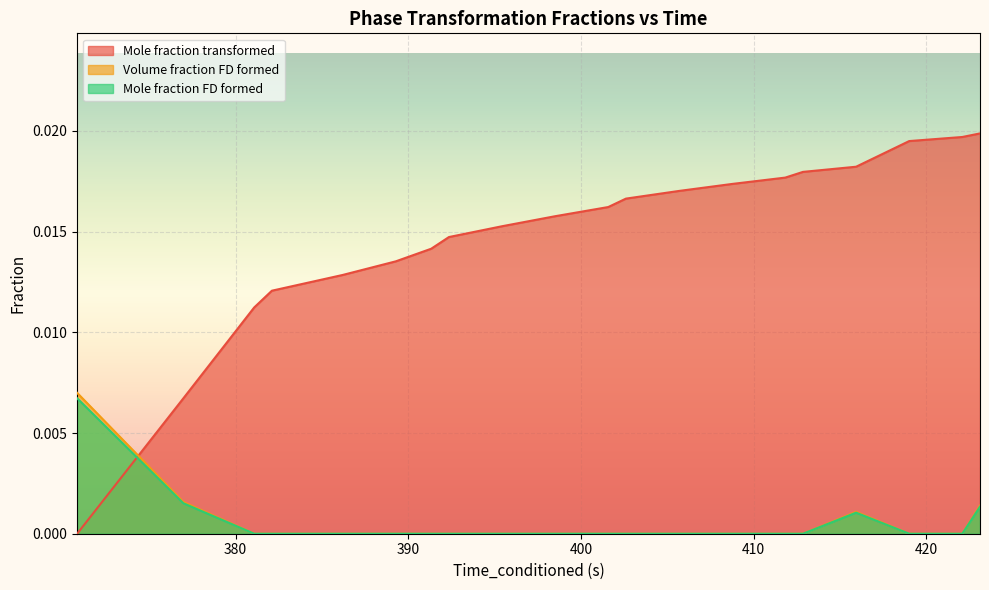

Which series has the largest total across all categories?

Mole fraction transformed